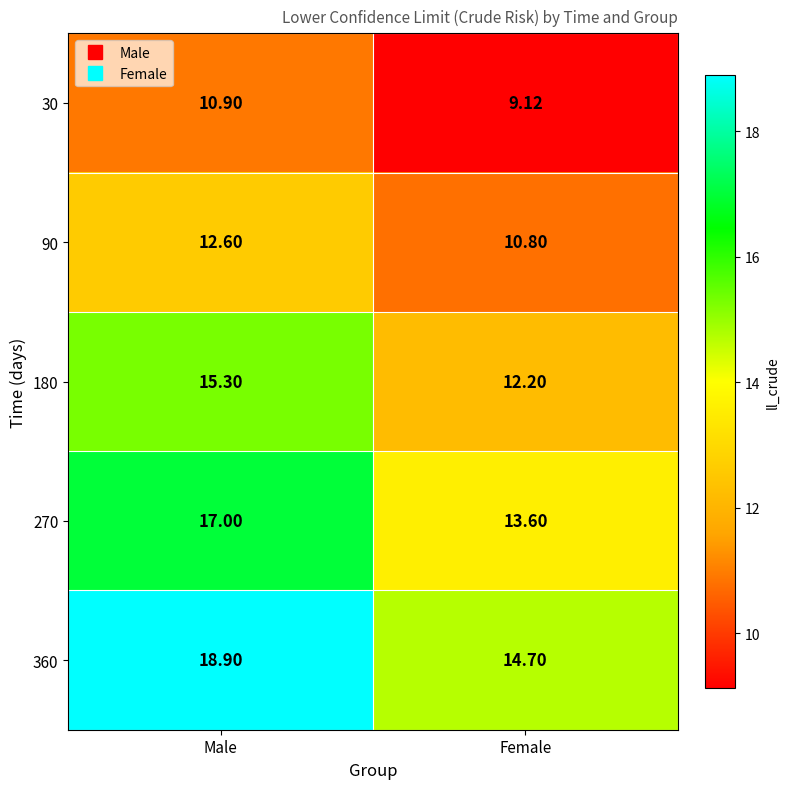

Which category has the lowest value across all series?

Female